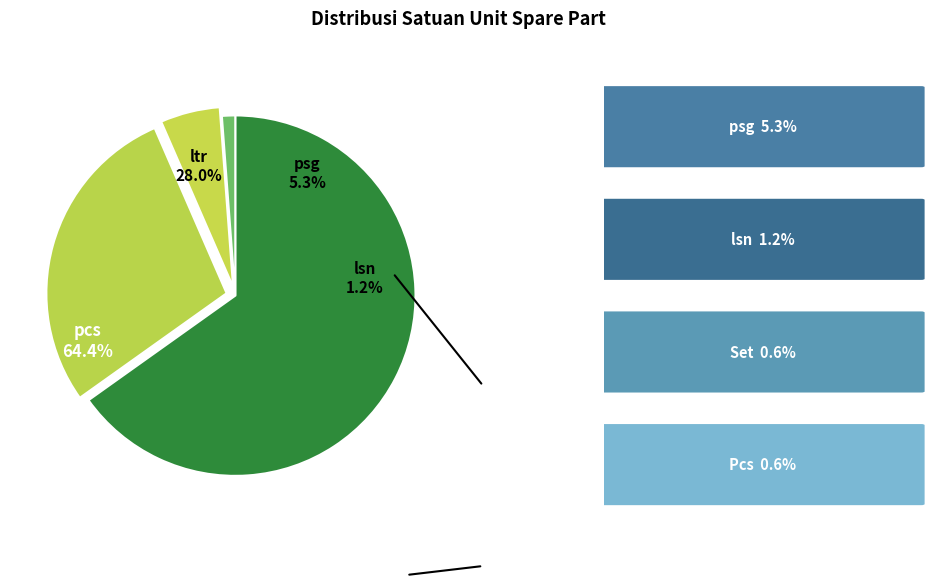

To the nearest percent, what is the difference between the Pcs and ltr slice percentages?

27%